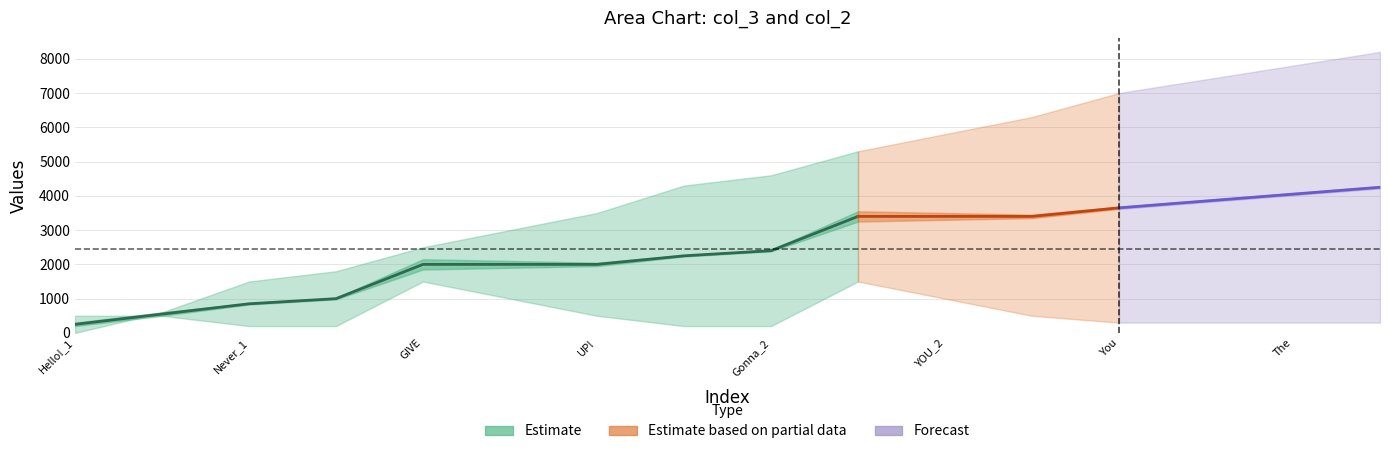

What is the maximum value shown in the chart?

8200